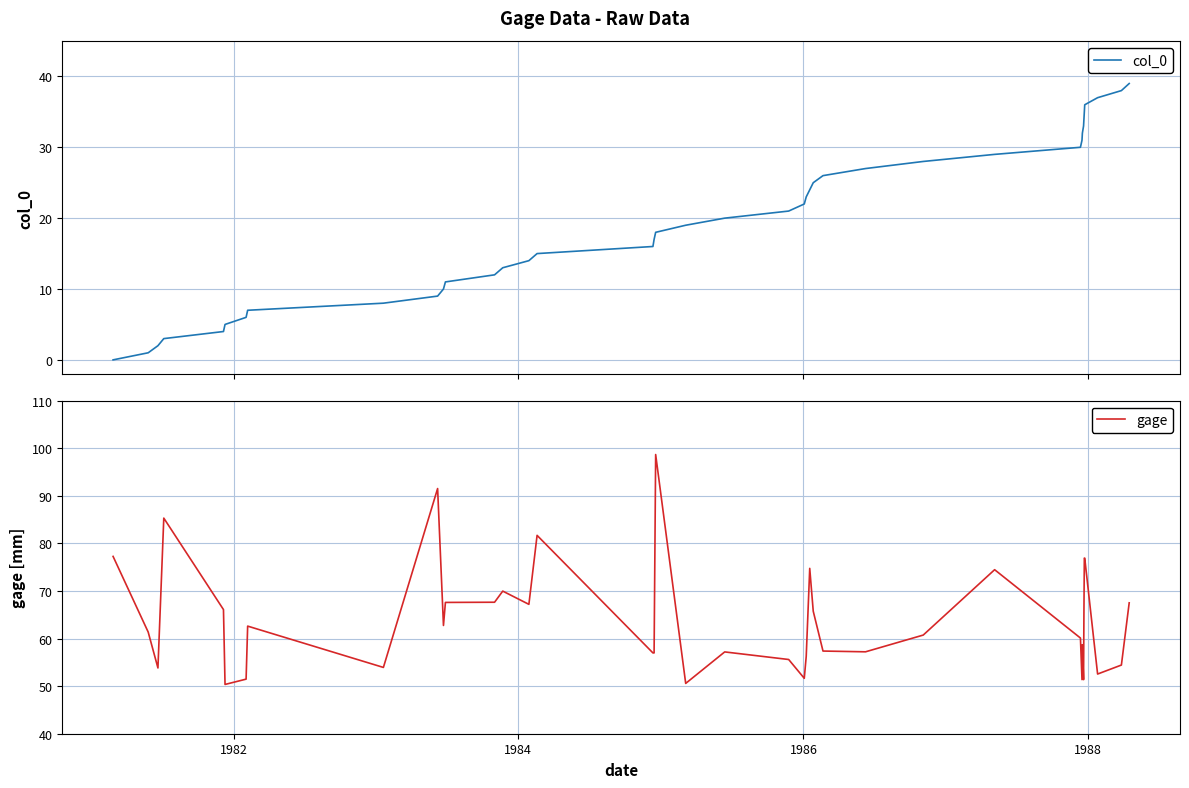

What is the maximum value for col_0?

39